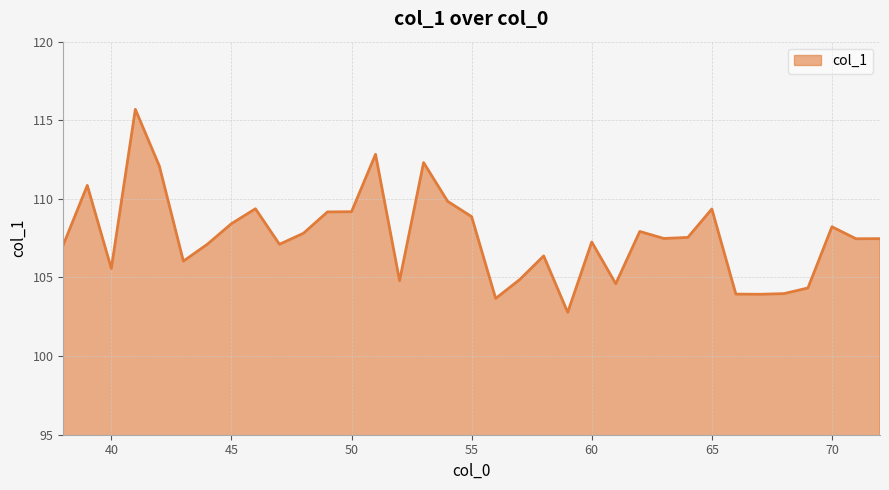

What is the greatest value displayed?

115.7